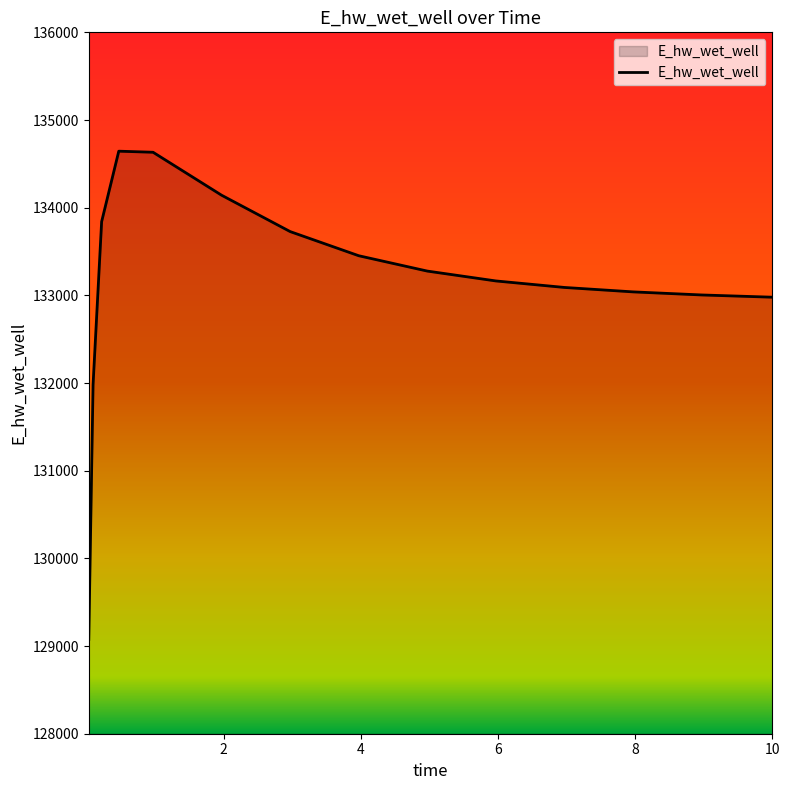

What is the minimum value shown in the chart?

129076.4